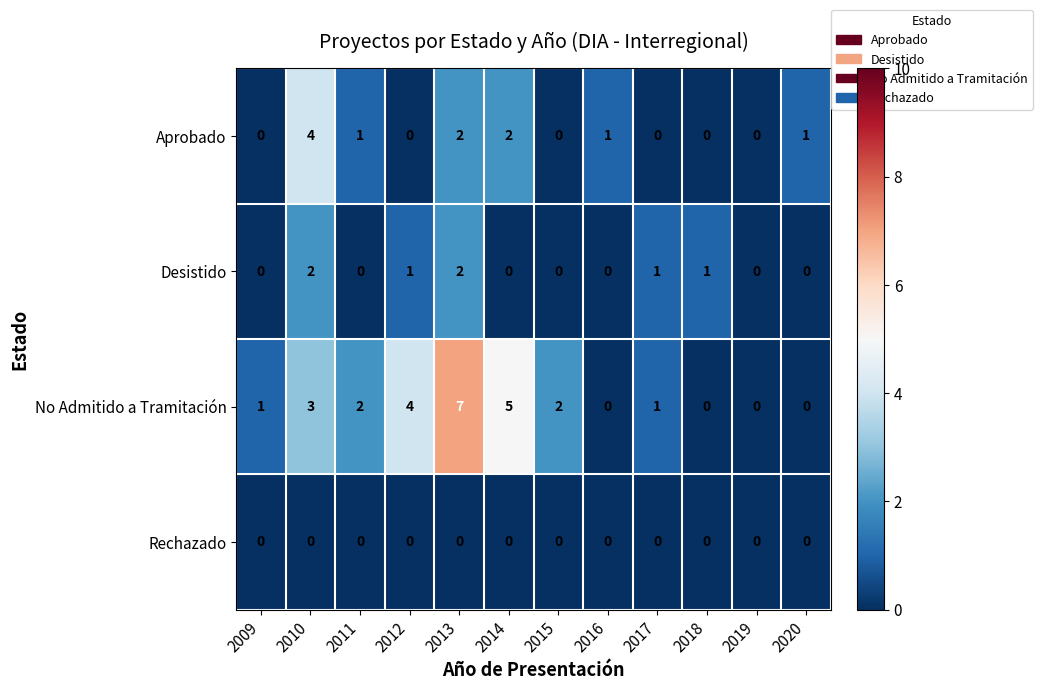

At which label does Aprobado first exceed 1?

2010